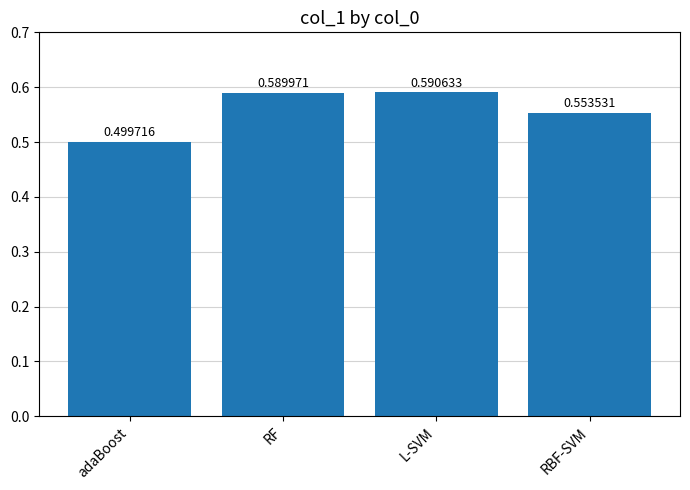

What is the label of the 3rd bar from the right?

RF